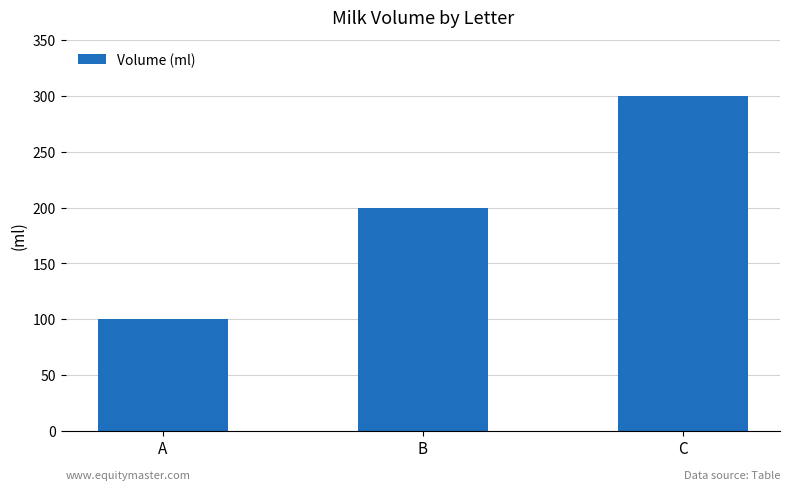

What is the maximum value shown in the chart?

300